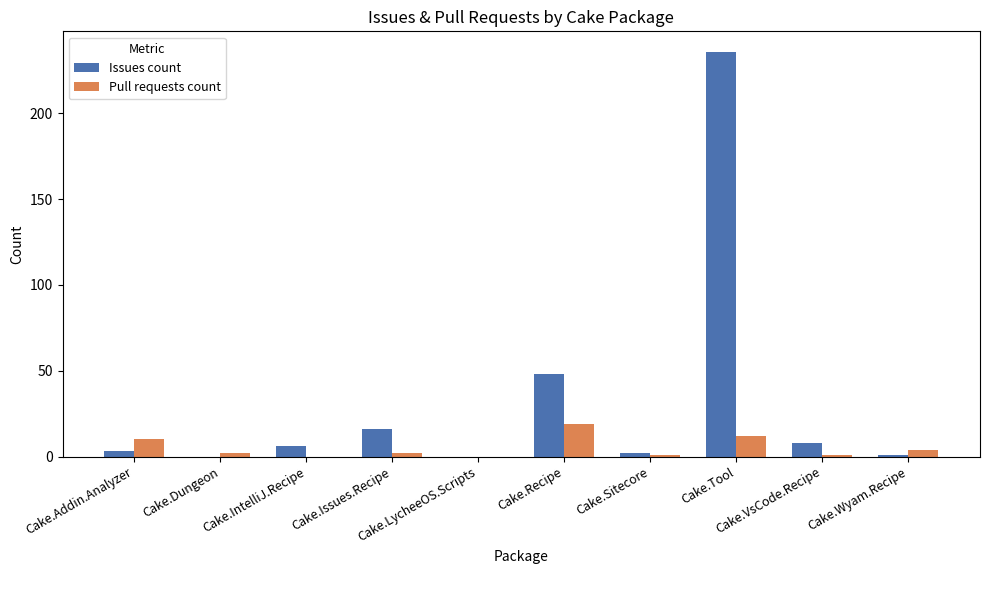

What are all the series names shown in the legend?

Issues count, Pull requests count